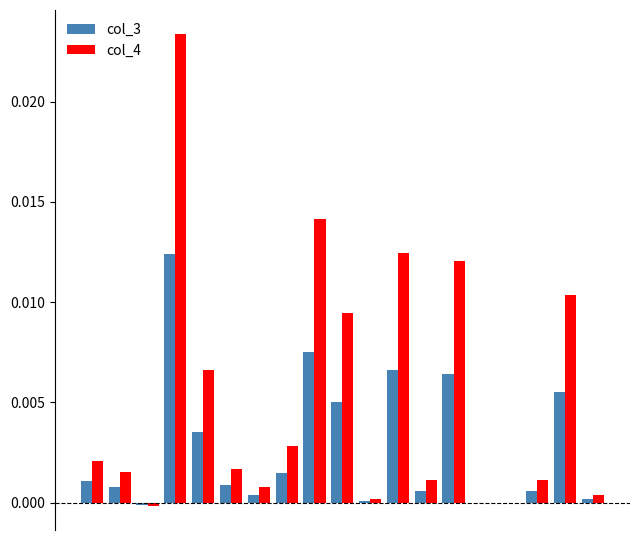

Count the number of data series in this chart.

2